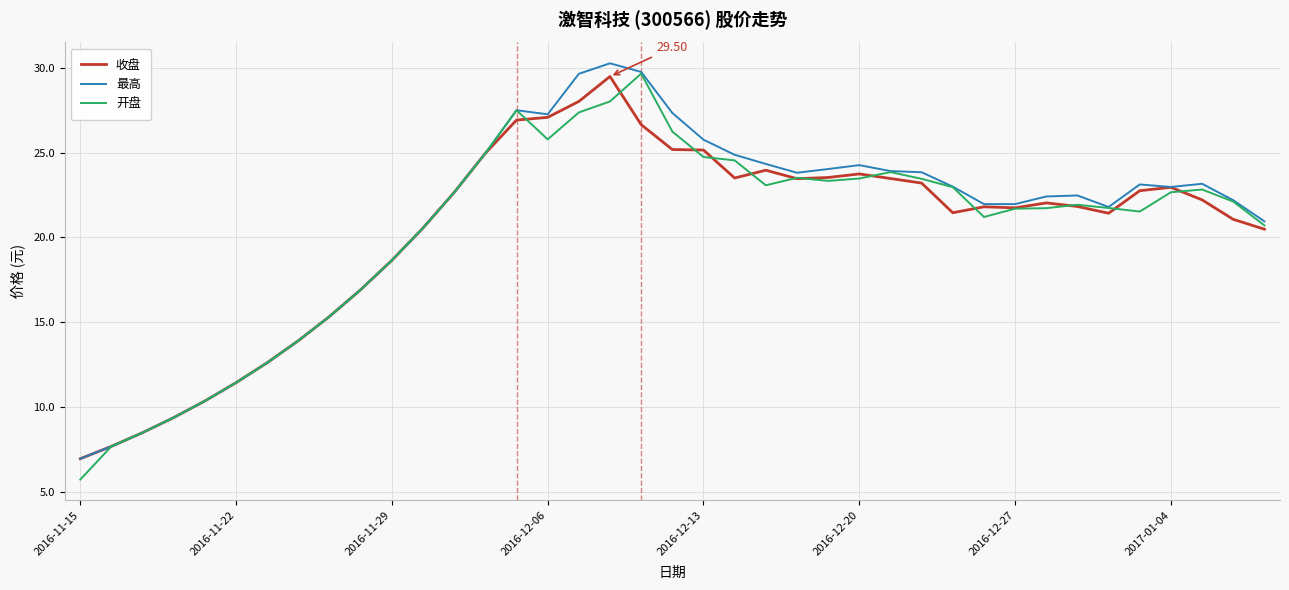

Is this an area chart (filled region under the line)?

No